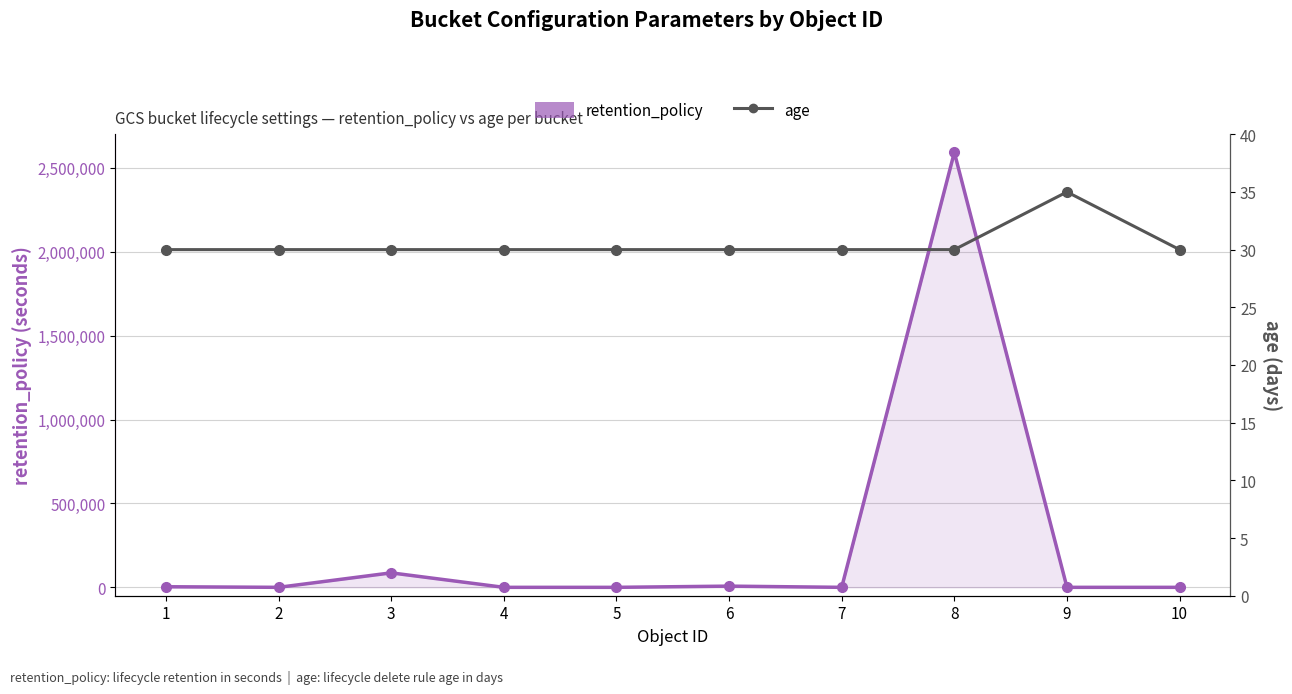

Which series ends up on top after the final intersection of retention_policy and age?

age